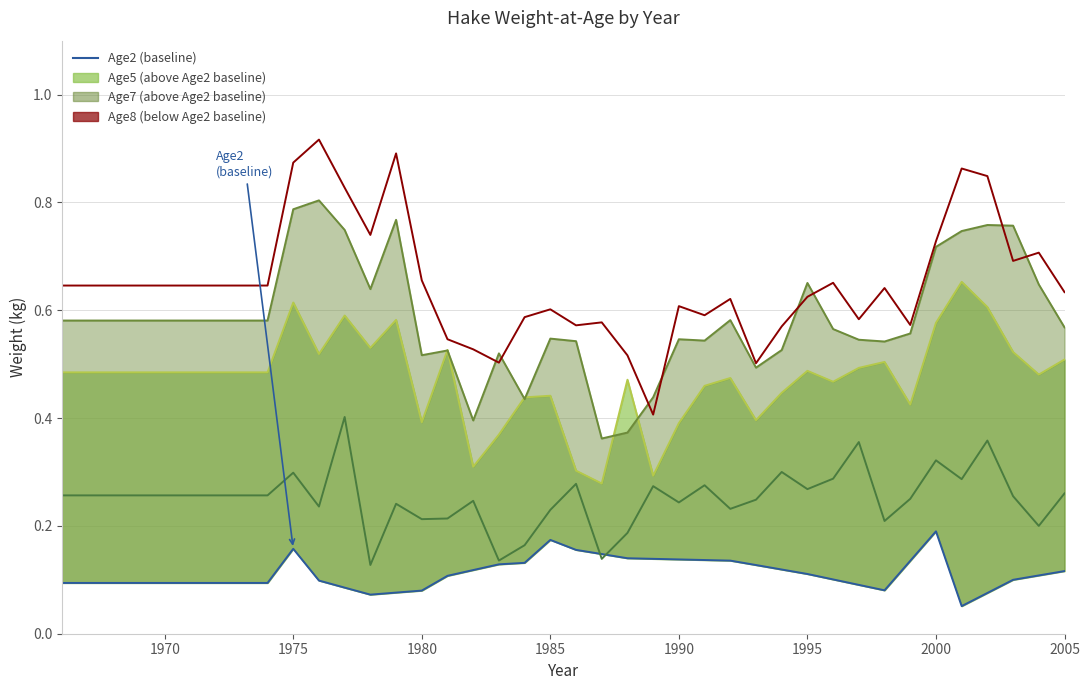

True or false: Age5 and Age7 cross at least once.

True